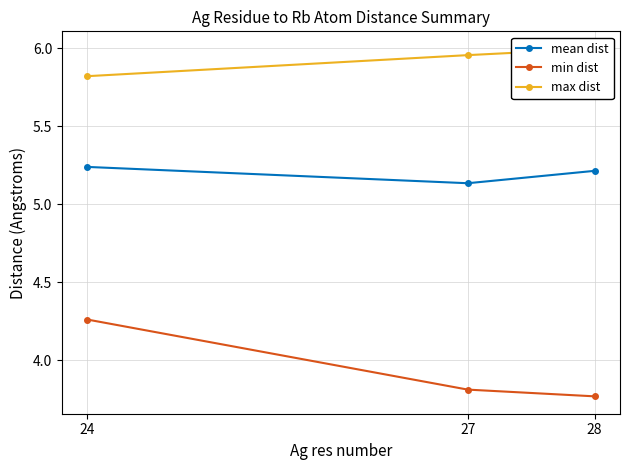

Reading left to right, extract all data points from this chart.

mean dist: 5.2	5.1	5.2
min dist: 4.3	3.8	3.8
max dist: 5.8	6.0	6.0